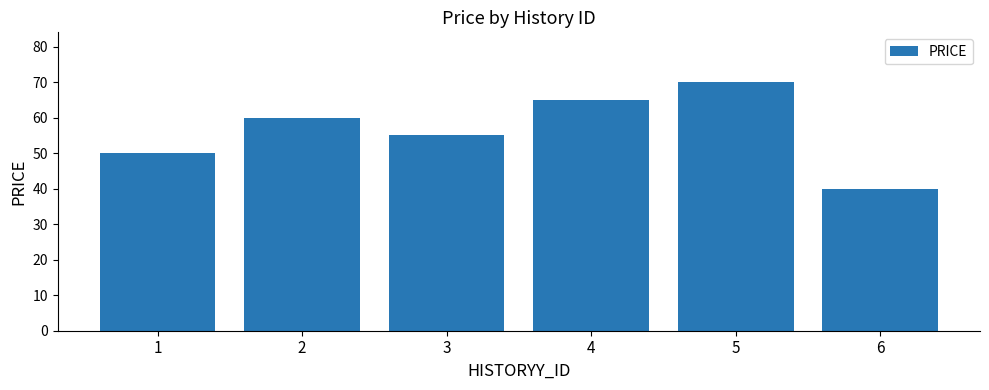

What is the value of the 2nd bar from the left?

60